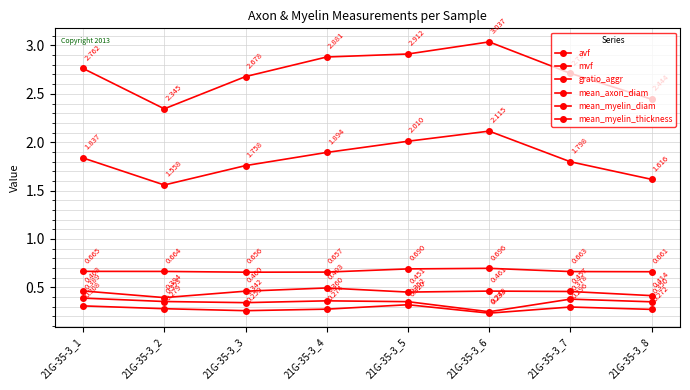

What is the approximate value of mean_myelin_thickness at 21G-35-3_4?

0.5